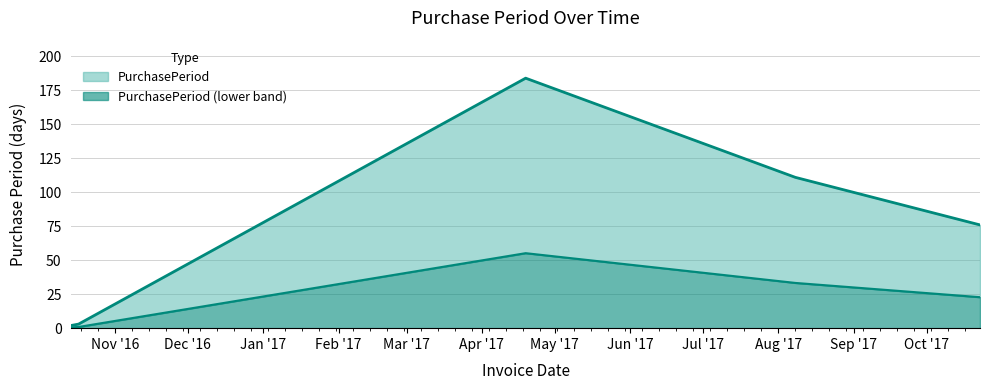

True or false: there are more than 1 points higher than both neighbors.

False